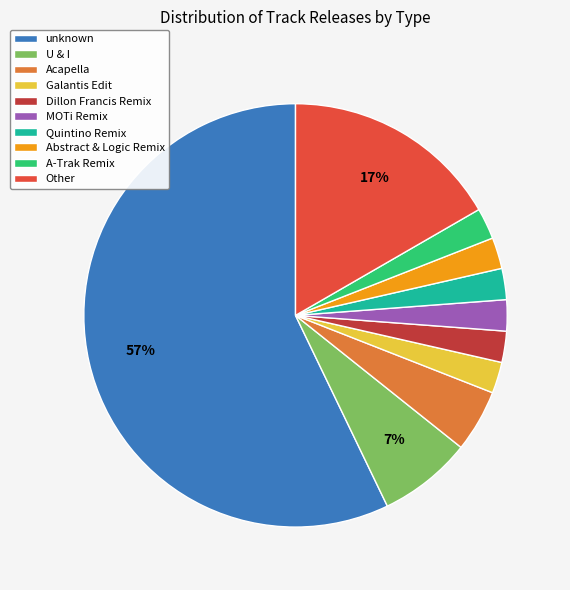

Is it true that Dillon Francis Remix is 2% of the pie?

True